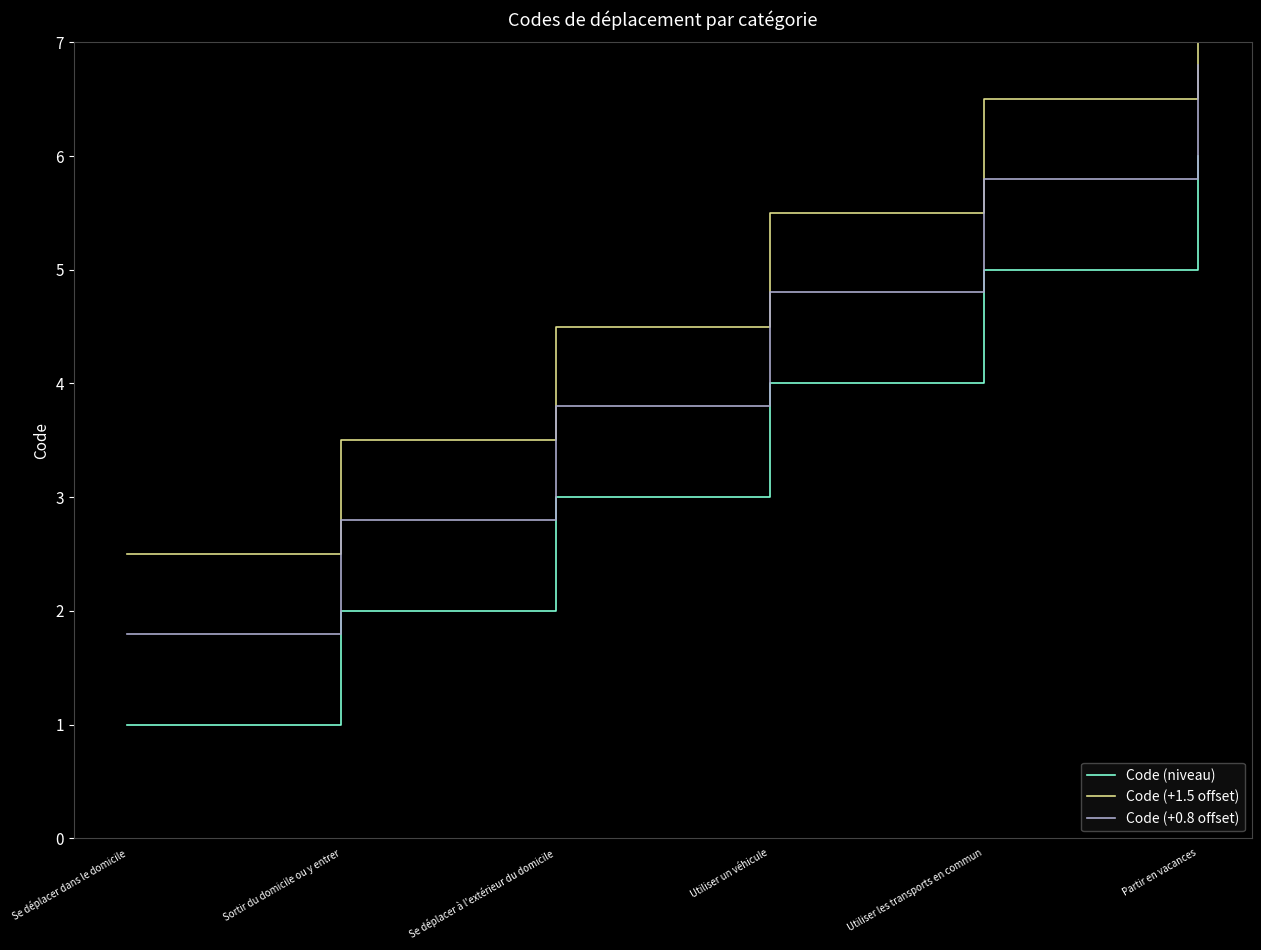

Which category has the highest value across all series?

Partir en vacances